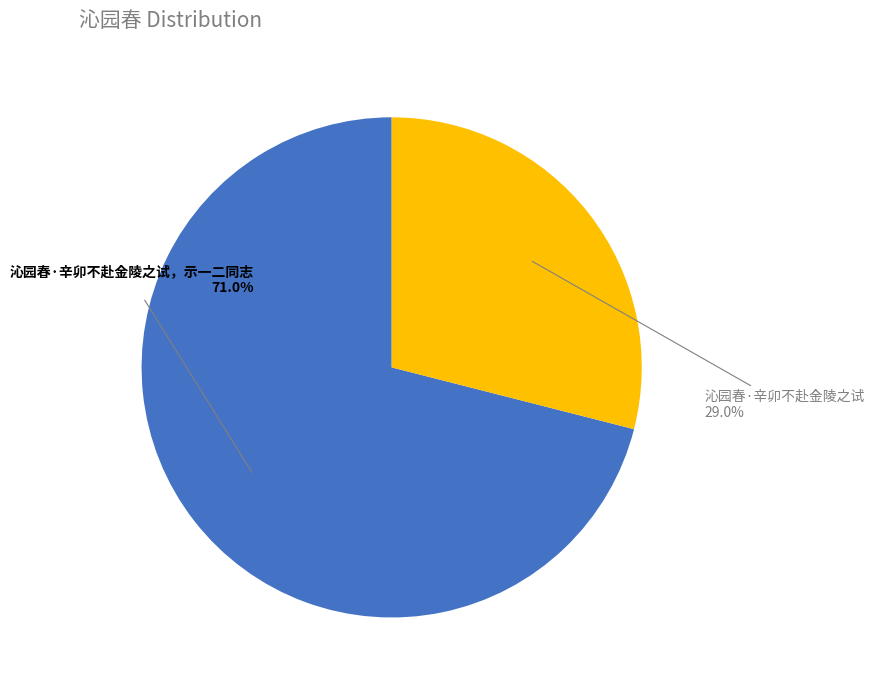

Is there a majority slice in this chart?

Yes